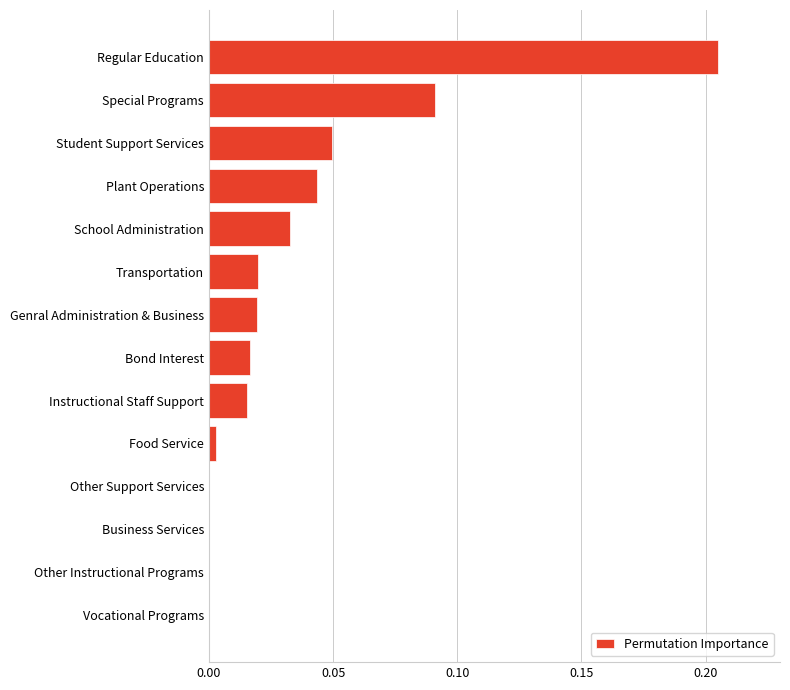

What is the sum of all values?

0.5